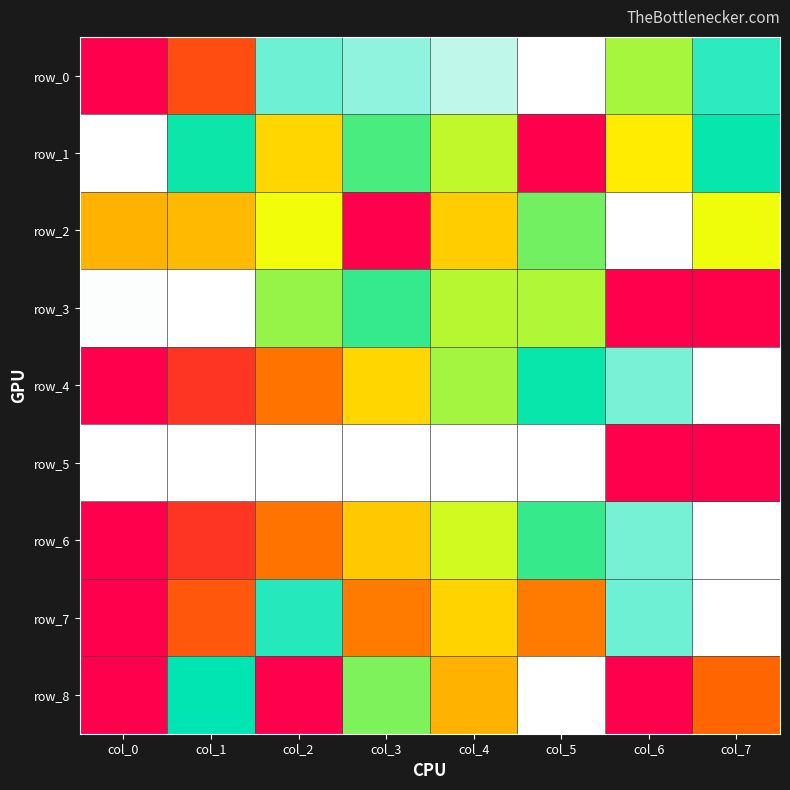

At how many categories does at least one series exceed 0?

8